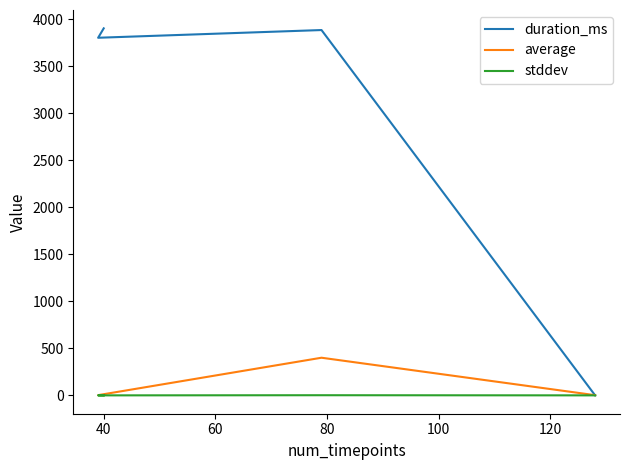

At how many categories does at least one series exceed 3095?

3